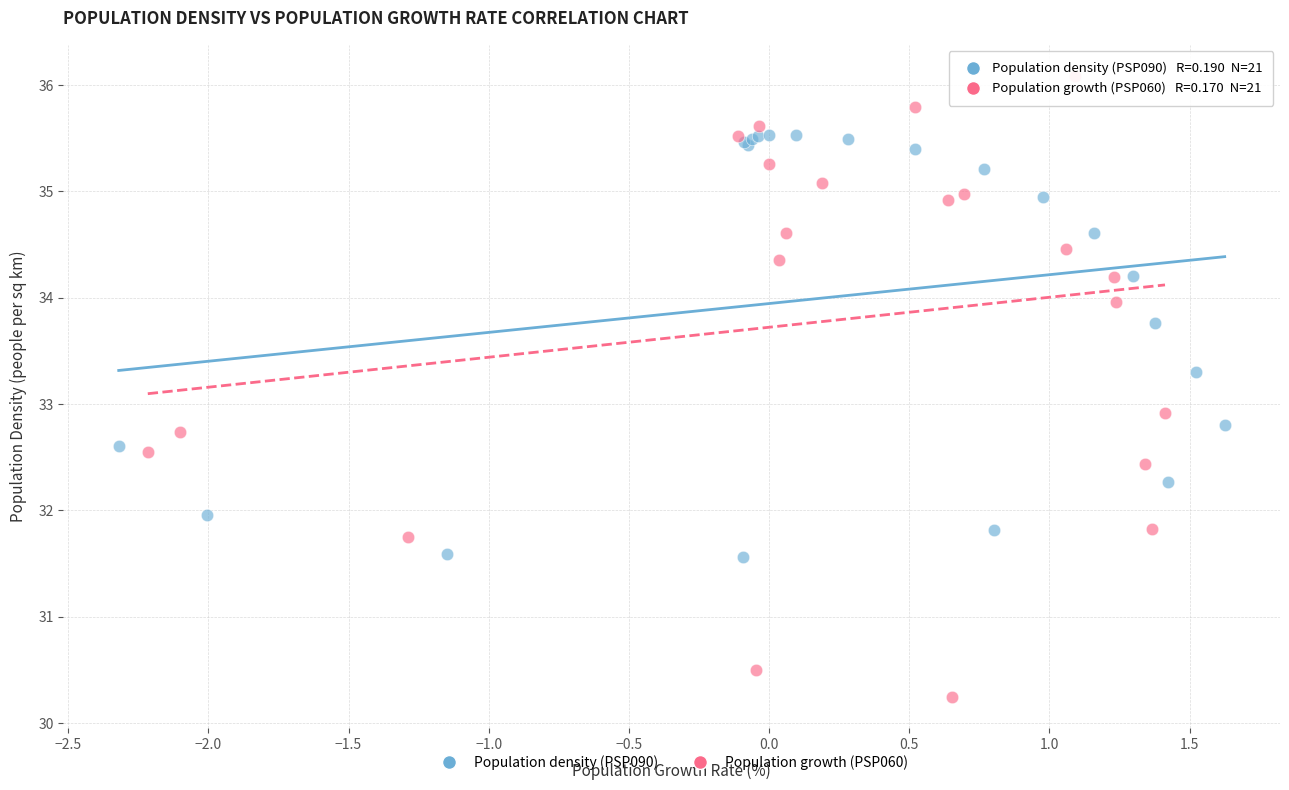

Which series has the widest spread of Y values?

Population growth (PSP060)